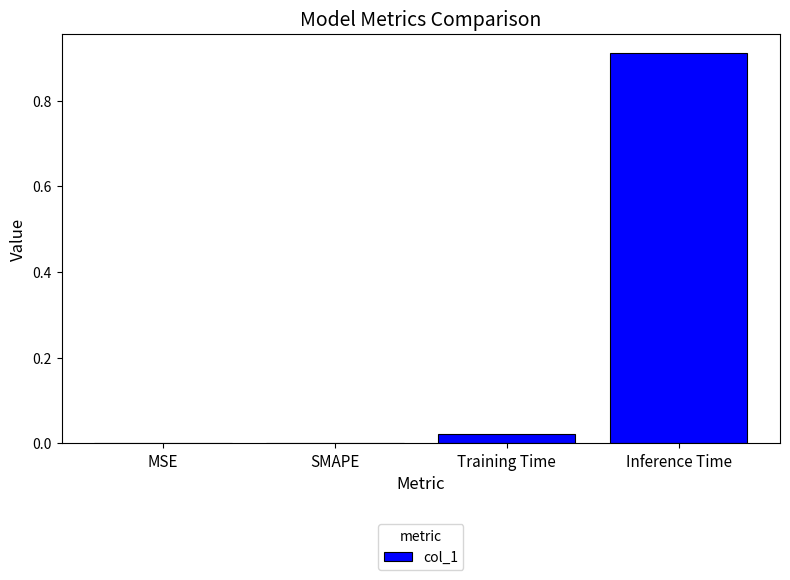

The value at MSE is 0.0. True or false?

True